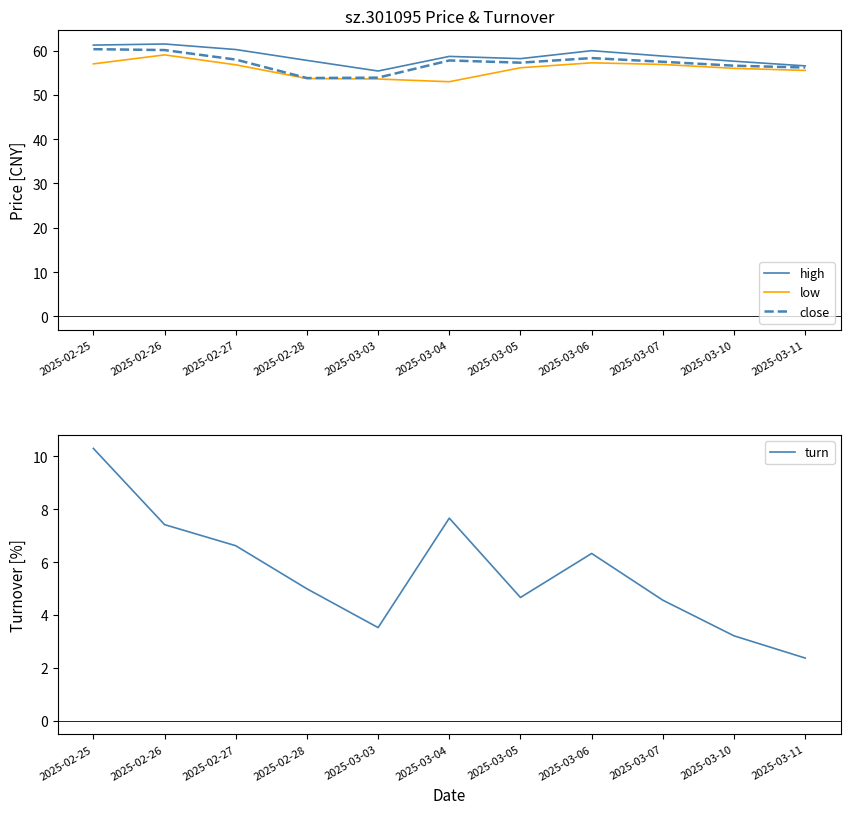

Reading right to left, transcribe all the data shown in this chart.

high: 56.6	57.6	58.8	60.0	58.2	58.7	55.4	57.8	60.2	61.5	61.2
low: 55.5	56.0	56.9	57.2	56.1	53.0	53.6	53.7	56.8	59.0	57.0
close: 56.2	56.6	57.5	58.3	57.3	57.8	53.9	53.8	58.0	60.1	60.3
turn: 2.4	3.2	4.6	6.3	4.7	7.7	3.5	5.0	6.6	7.4	10.3